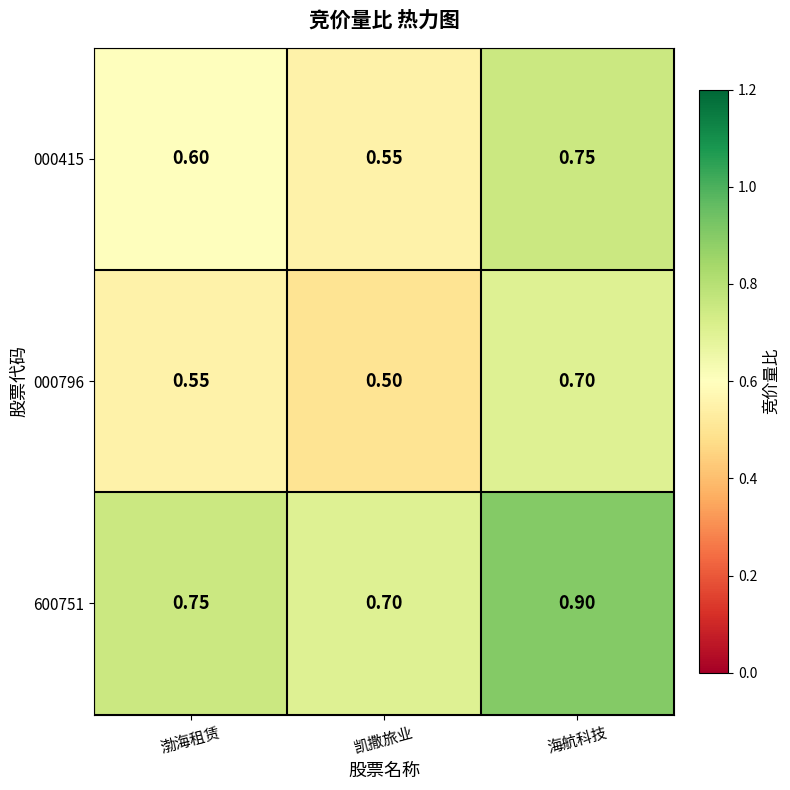

At how many categories does at least one series exceed 0?

3